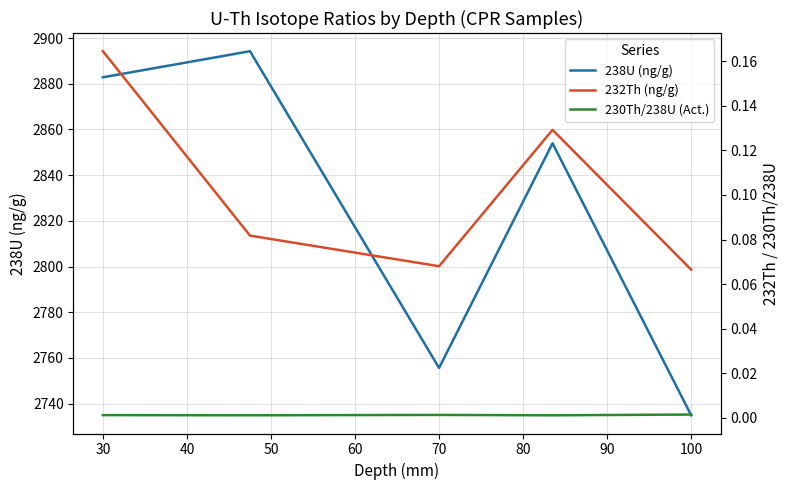

In 238U (ng/g), how many points are higher than both neighbors (excluding endpoints)?

2